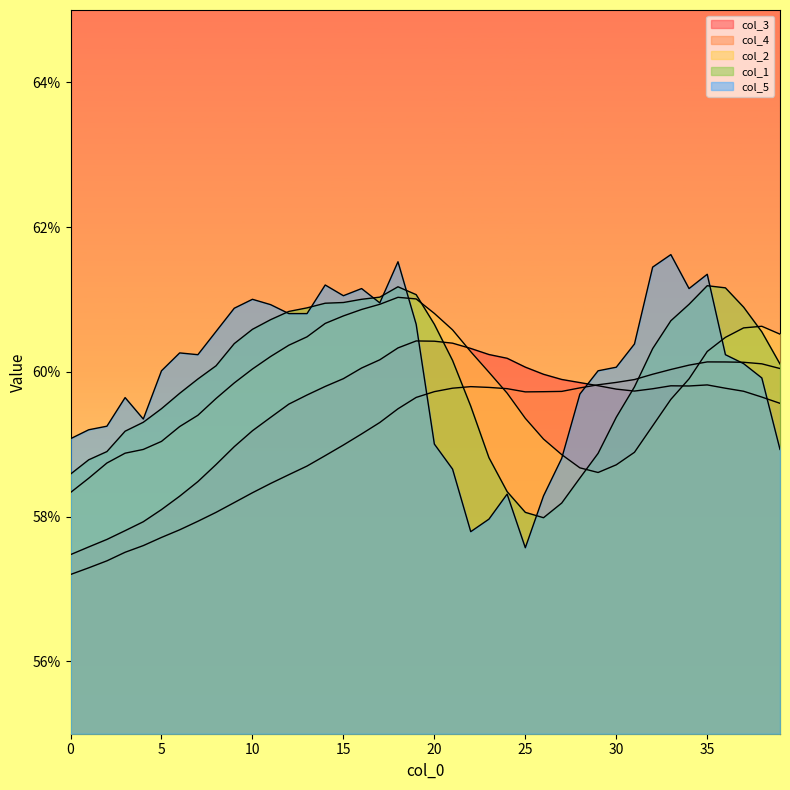

Where is the first local minimum for col_3?

31